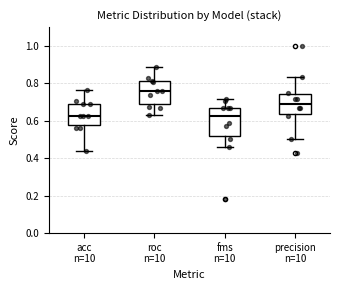

Which box's median line is the highest?

roc n=10